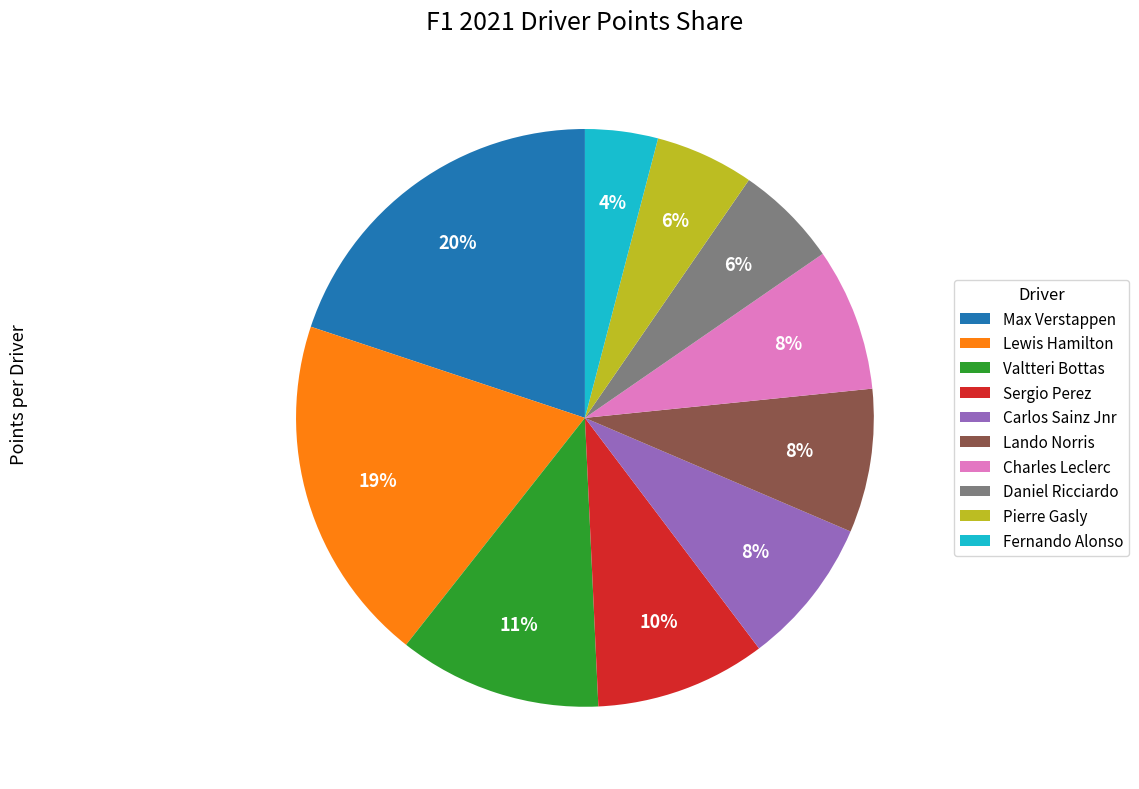

Combined, do Carlos Sainz Jnr and Lando Norris account for over 50%?

No